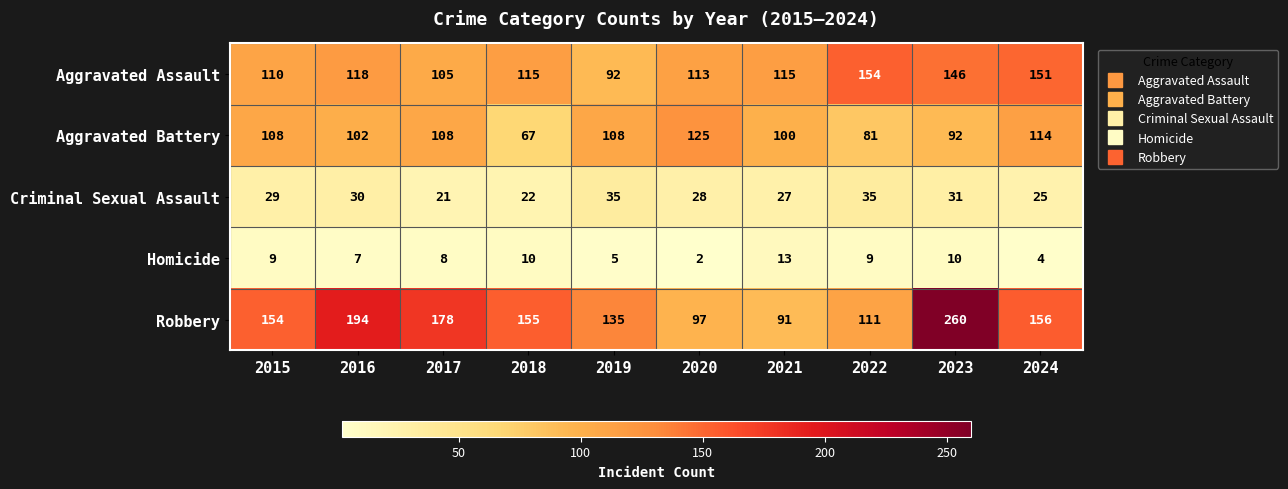

Read the Homicide value at 2022.

9